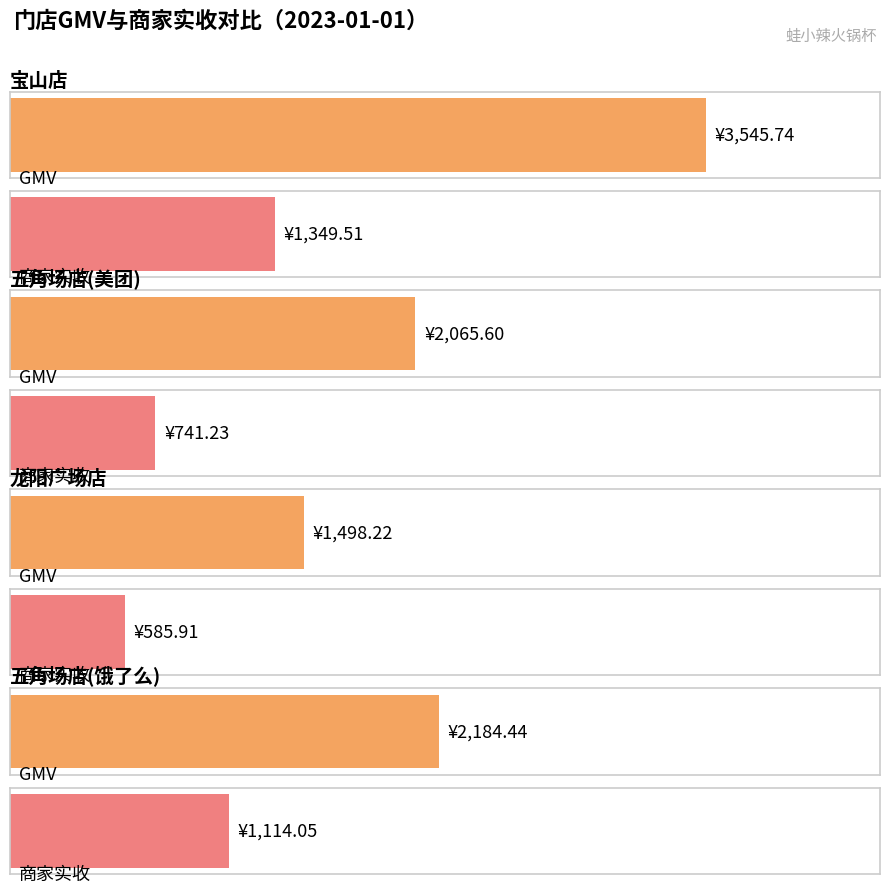

Reading left to right, what are all the values shown in this chart?

GMV: 3545.7	2065.6	1498.2	2184.4
商家实收: 1349.5	741.2	585.9	1114.0